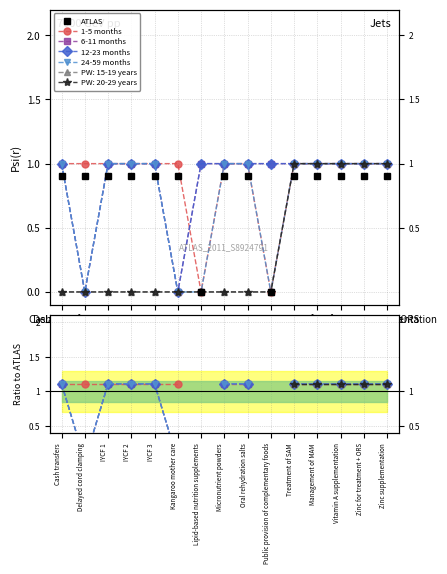

In ATLAS, how many points are lower than both neighbors (excluding endpoints)?

2